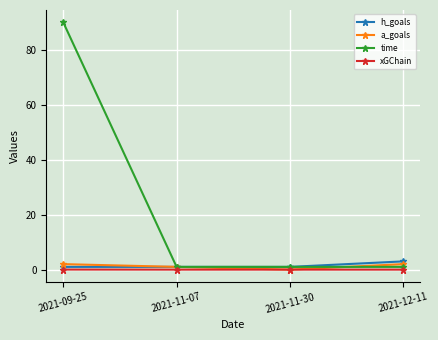

Rank the series by their maximum value, from lowest to highest.

xGChain, a_goals, h_goals, time